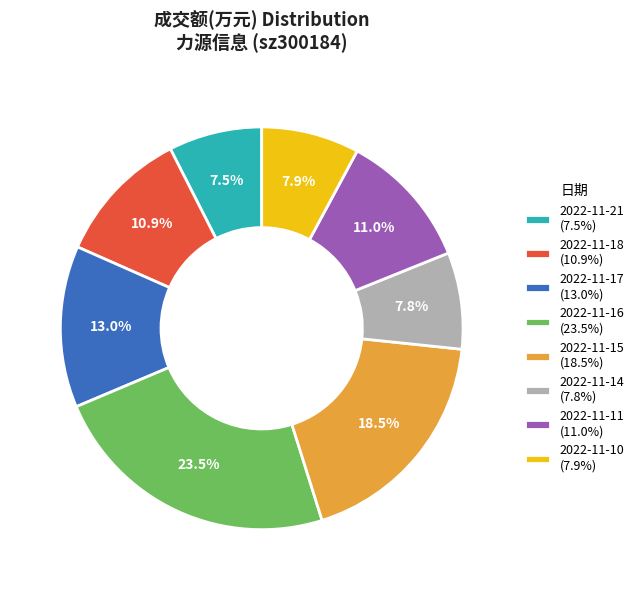

What is the ratio of the value at 2022-11-14 (7.8%) to the value at 2022-11-16 (23.5%)?

0.3